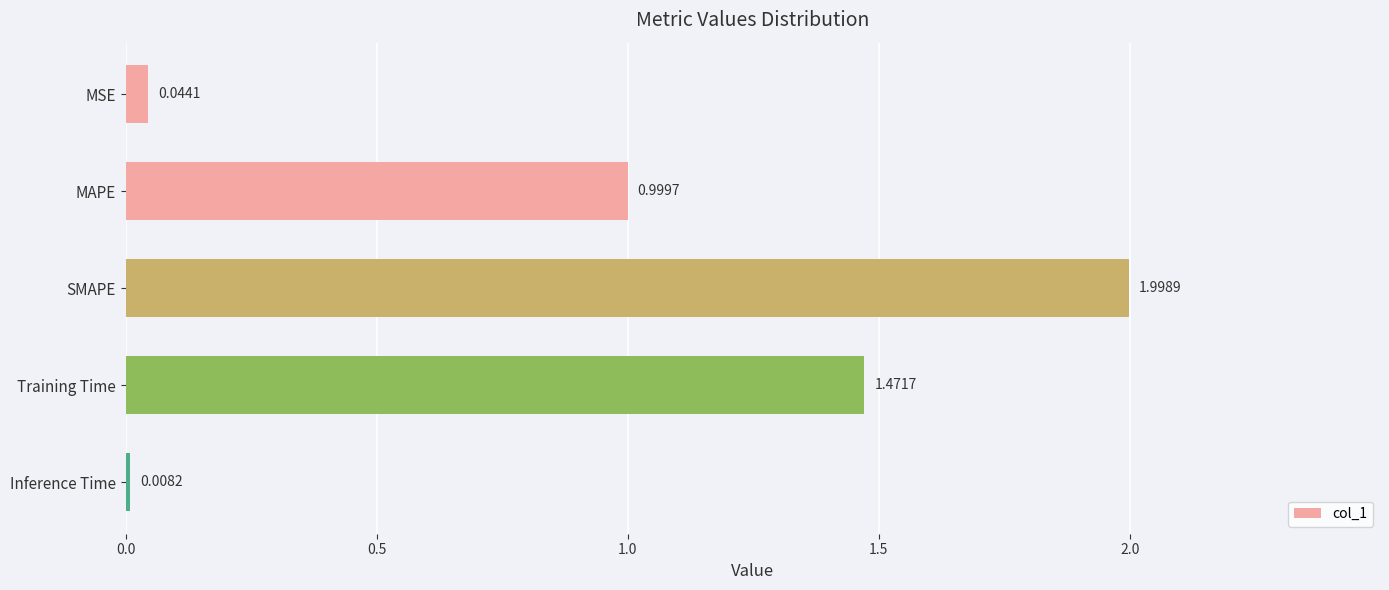

List the labels in order of value, smallest first.

Inference Time, MSE, MAPE, Training Time, SMAPE